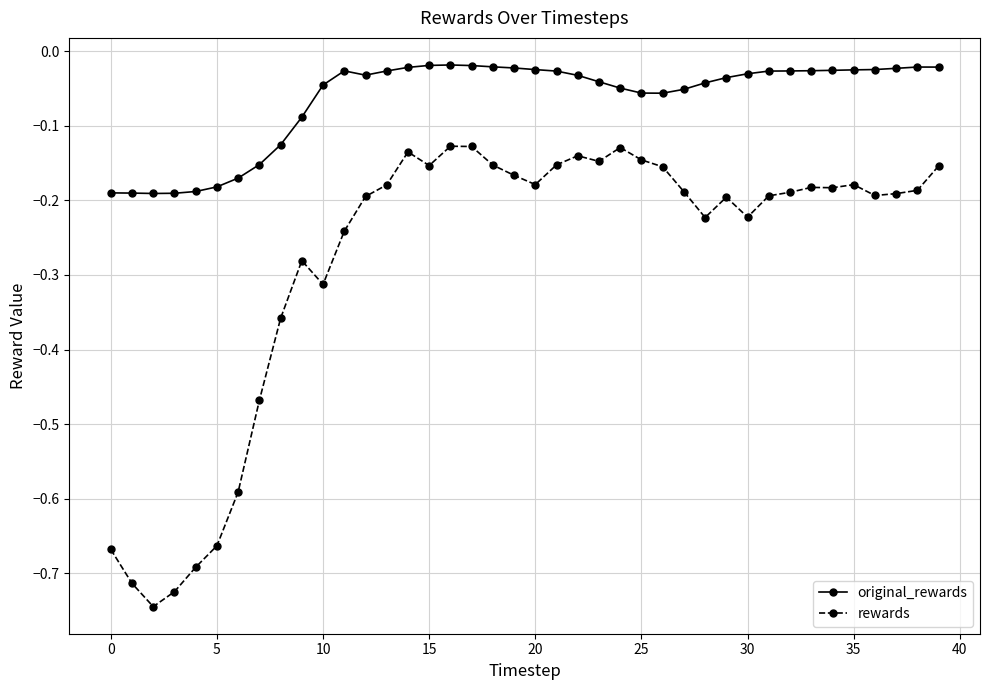

List the series in order of their overall mean, lowest first.

rewards, original_rewards